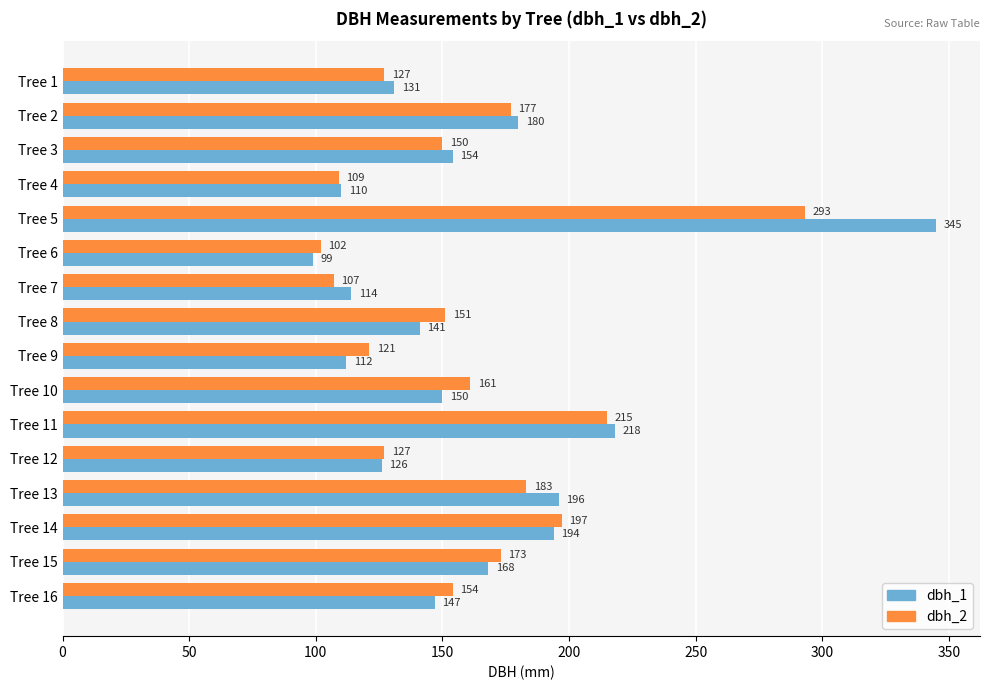

Rank the series by their average value, from lowest to highest.

dbh_2, dbh_1